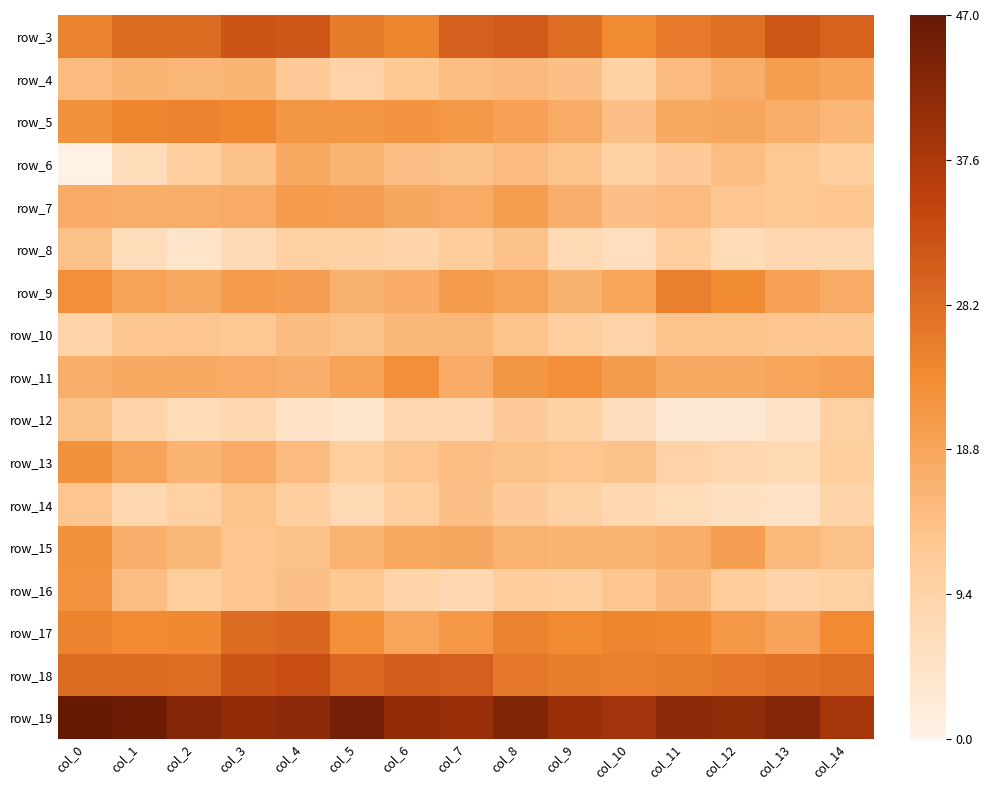

What is the difference between the highest and lowest values at col_11?

38.6